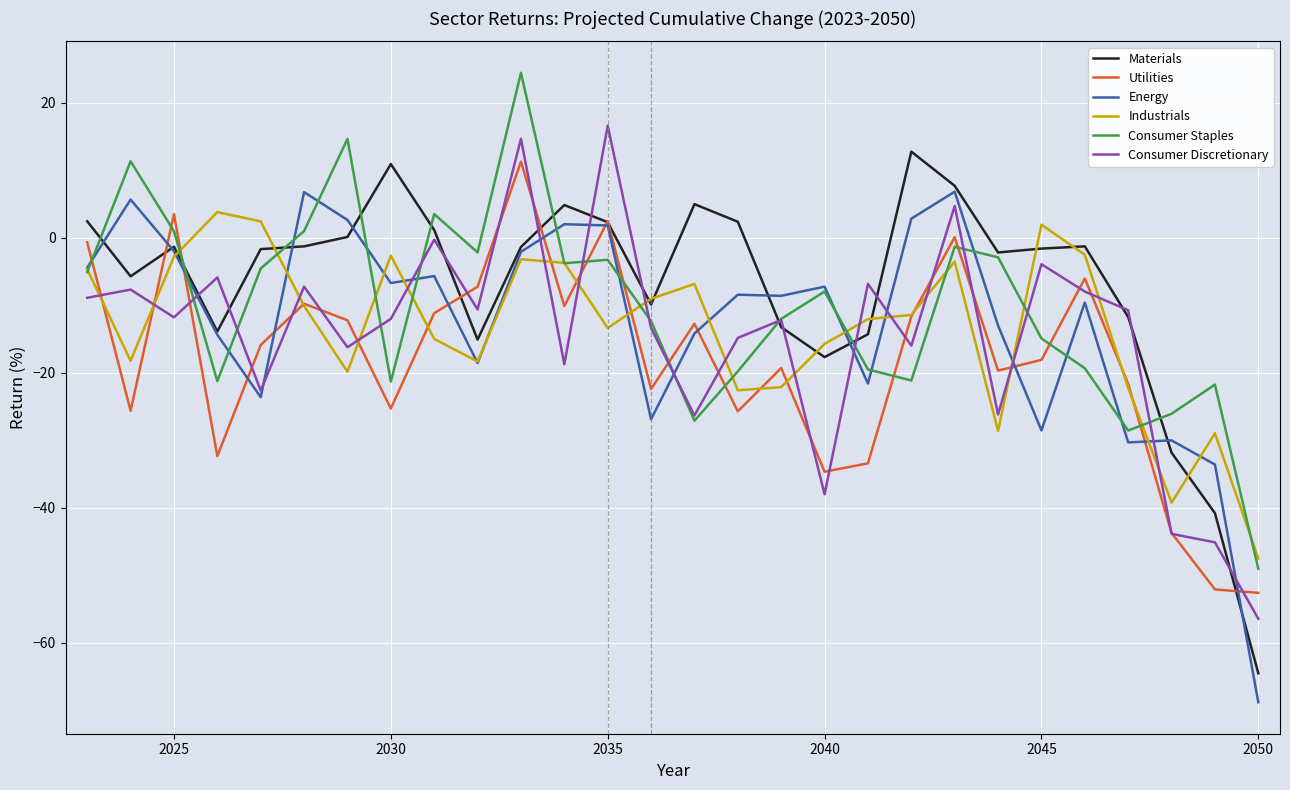

What is the highest value of the Utilities series?

11.3